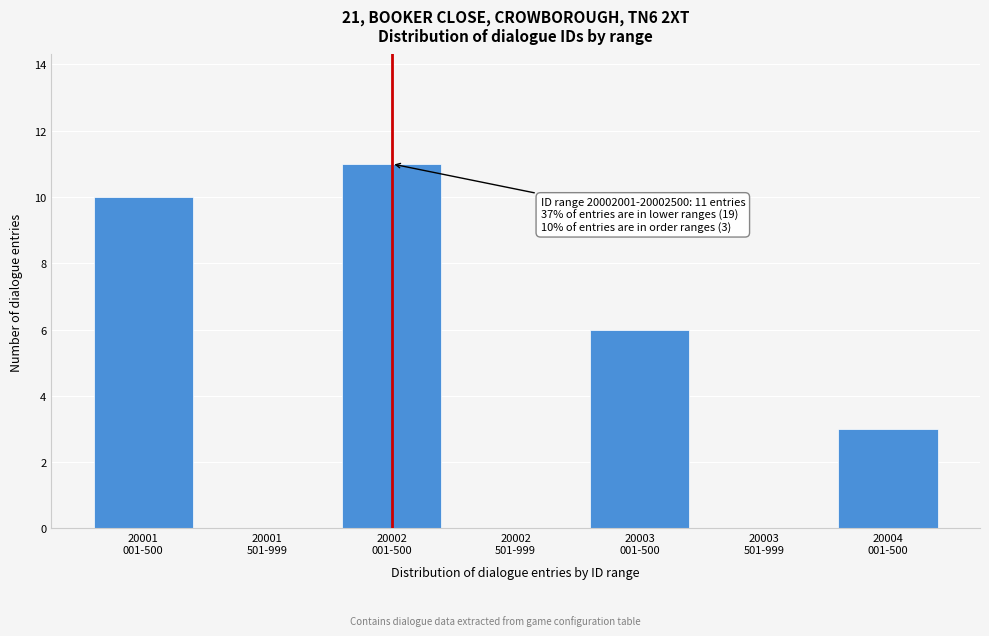

What is the sum of all values?

30